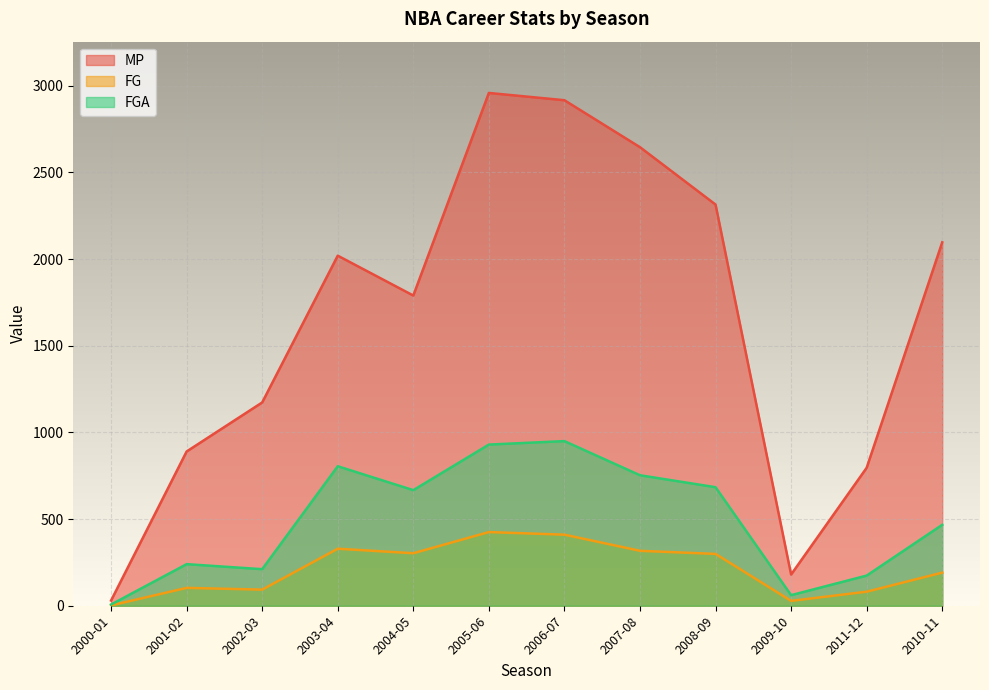

List the labels in order of FGA value, smallest first.

2000-01, 2009-10, 2011-12, 2002-03, 2001-02, 2010-11, 2004-05, 2008-09, 2007-08, 2003-04, 2005-06, 2006-07